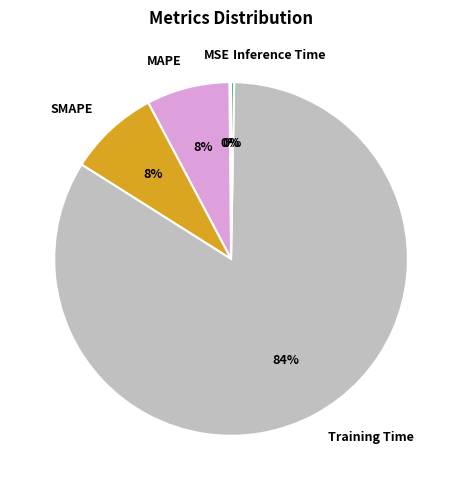

Is Training Time the majority of the pie?

Yes